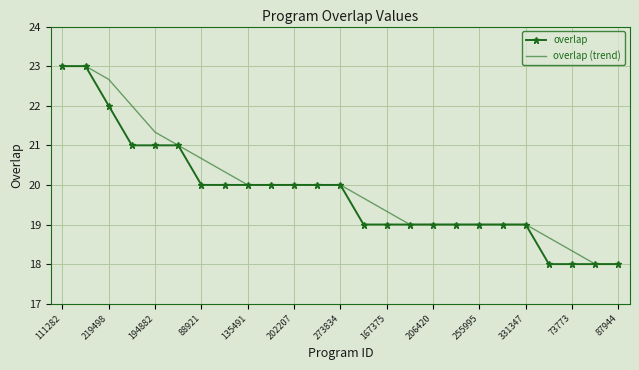

What is the highest value of the overlap (trend) series?

23.0